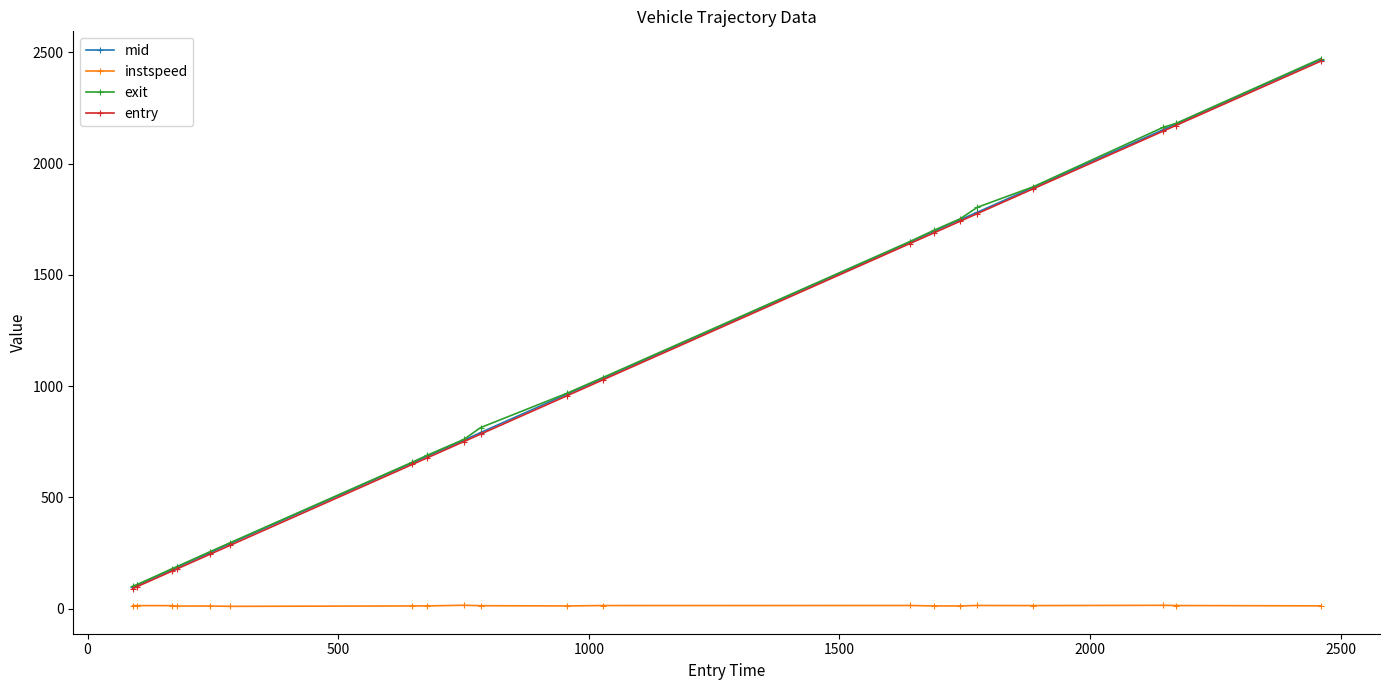

What is the greatest value displayed?

2471.3